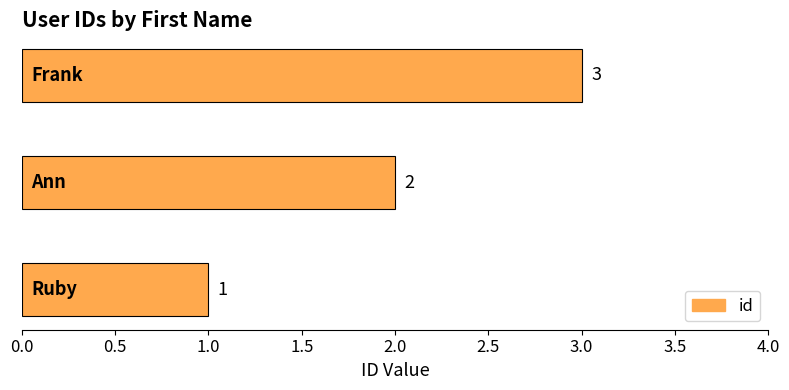

How many bars are there in total?

3